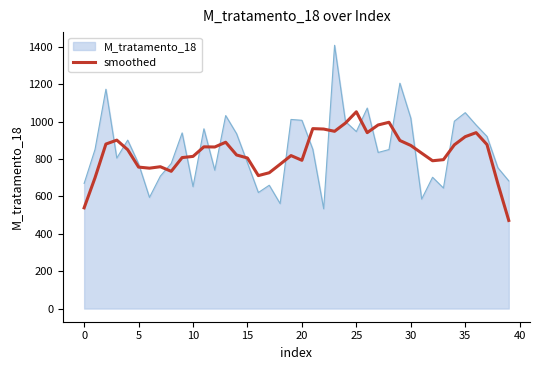

What is the smallest value displayed?

471.4